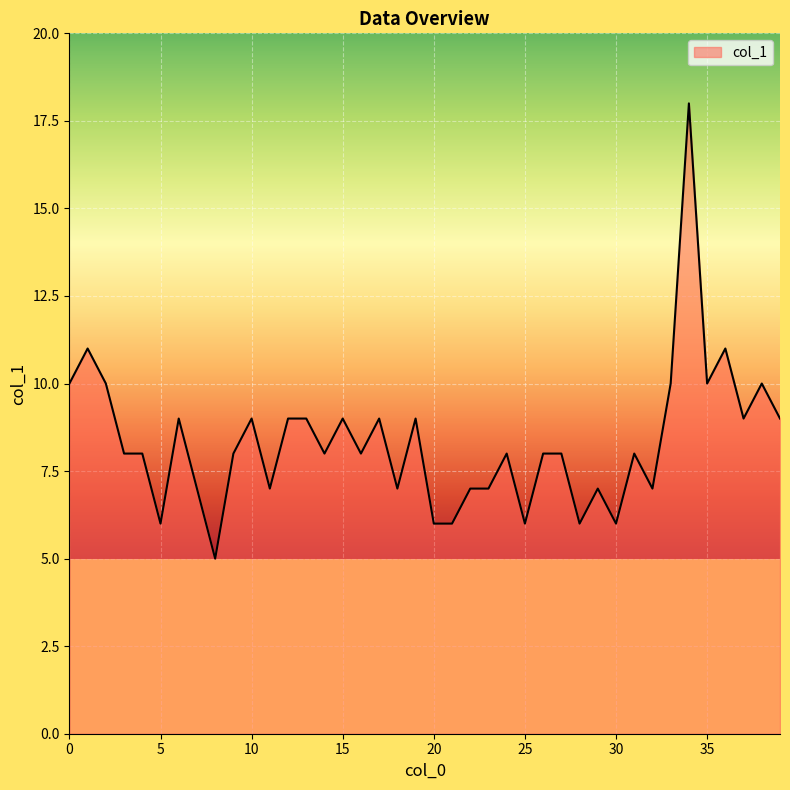

What is the smallest value displayed?

5